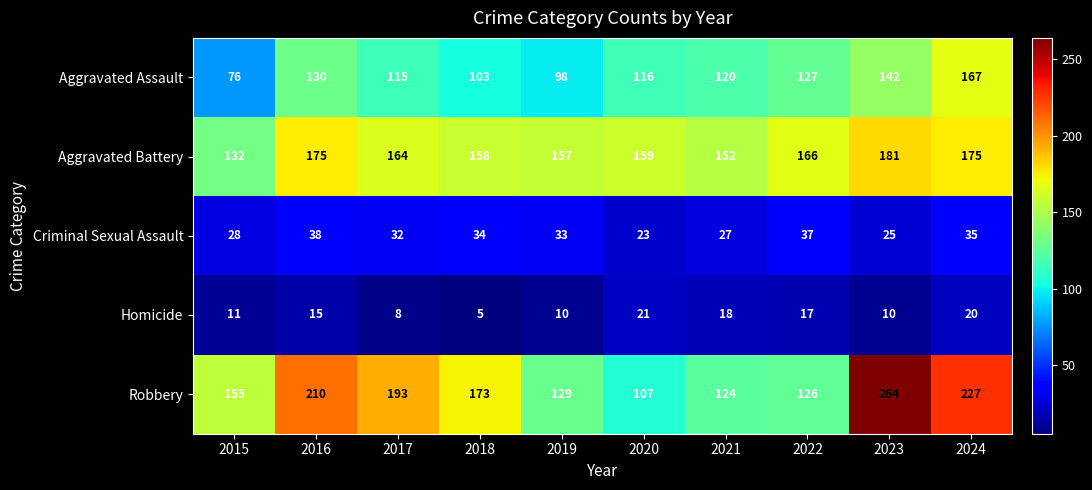

Which category has the lowest value across all series?

2018